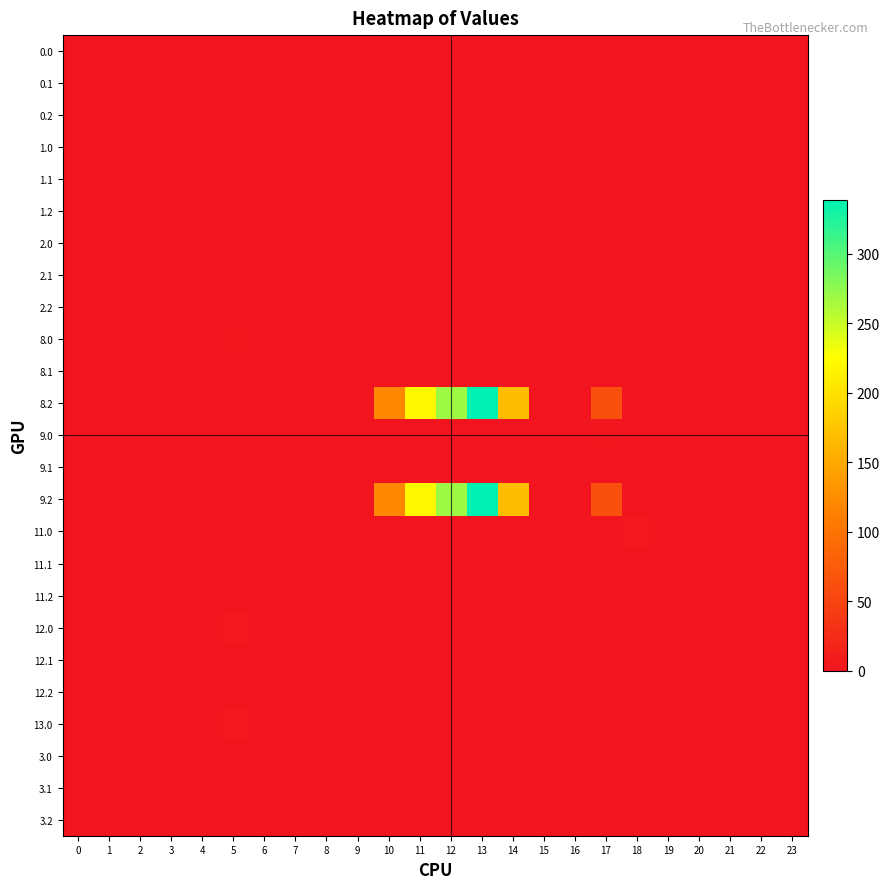

How many series are shown in this chart?

25